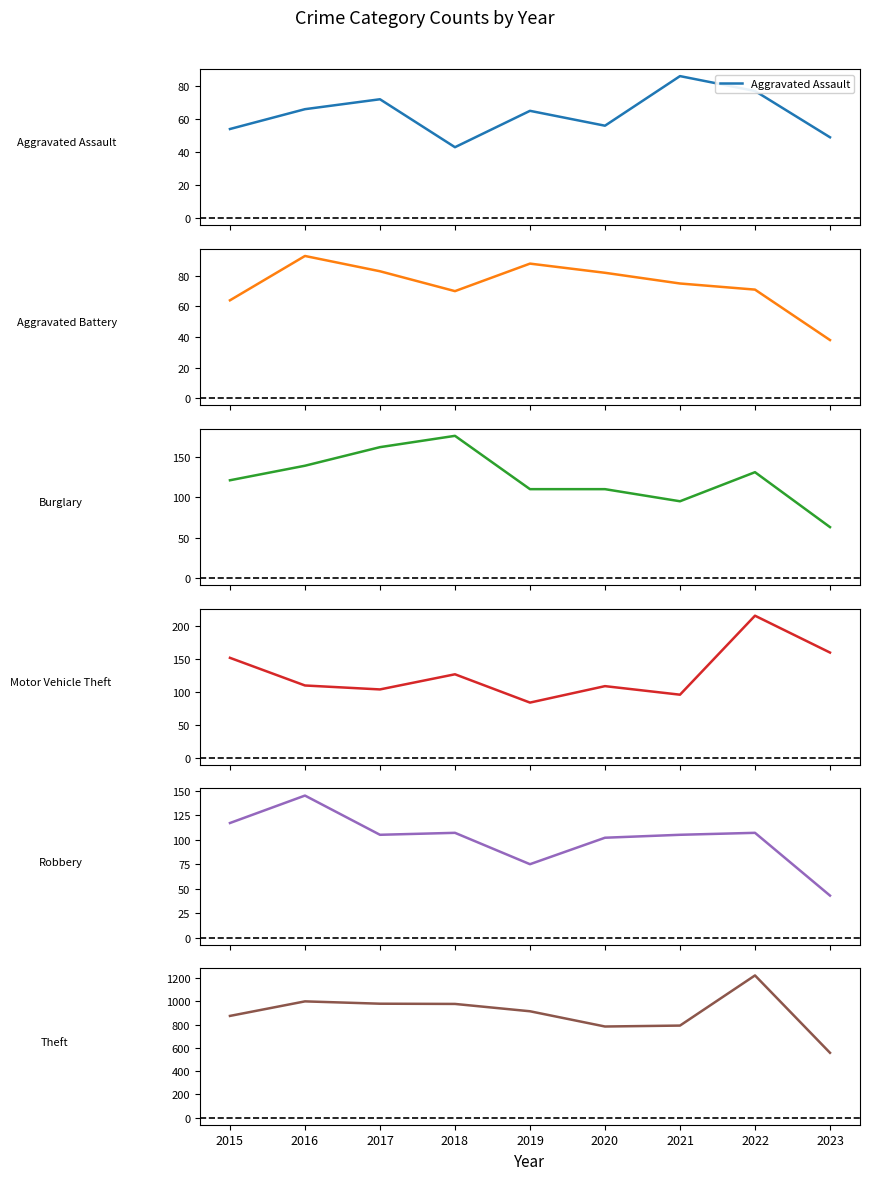

True or false: Motor Vehicle Theft and Aggravated Battery intersect in this chart.

True